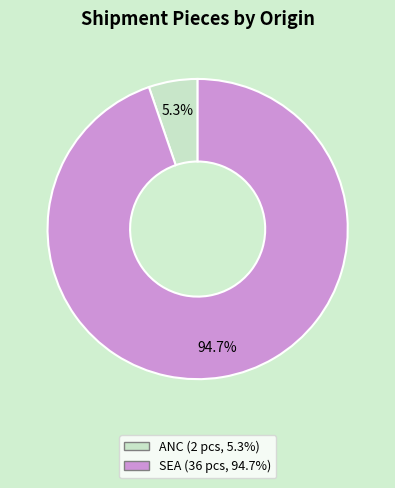

To the nearest percent, what portion does SEA represent?

95%